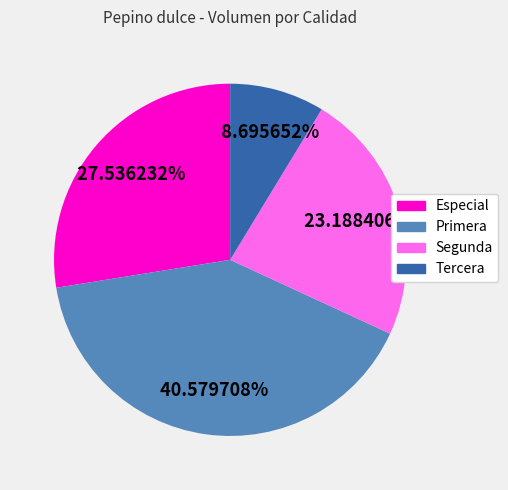

What is the smallest slice in the pie chart?

Tercera